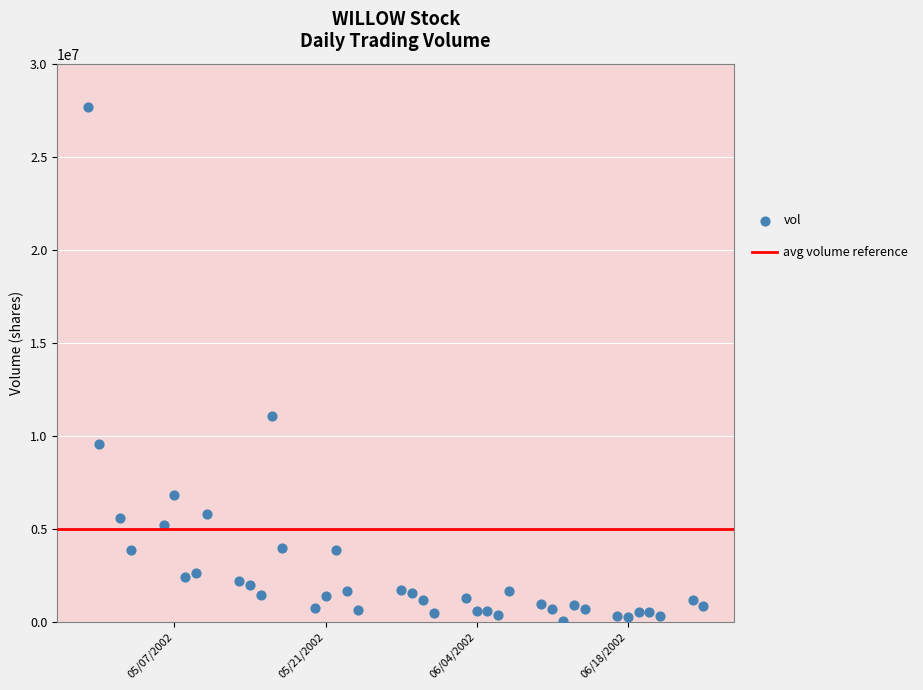

What Y value in the scatter plot is closest to 13864200?

11065800